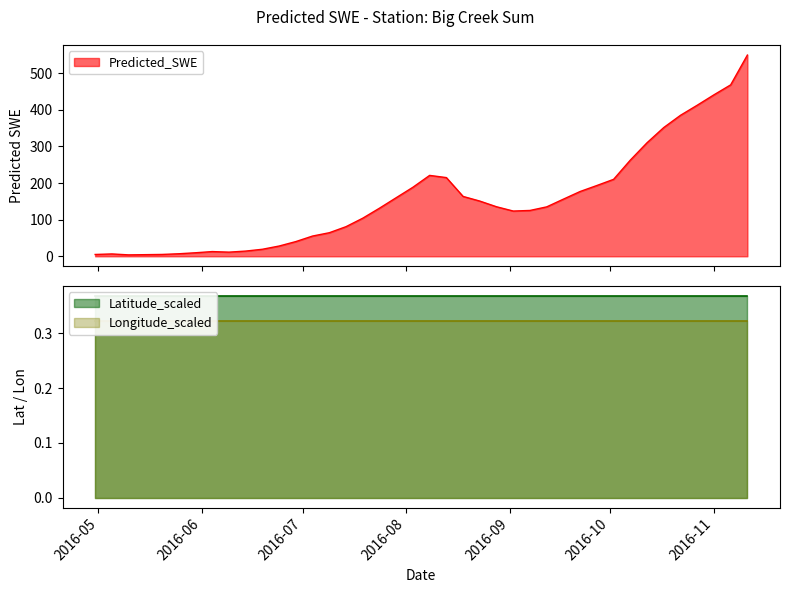

At how many categories does at least one series exceed 165?

14